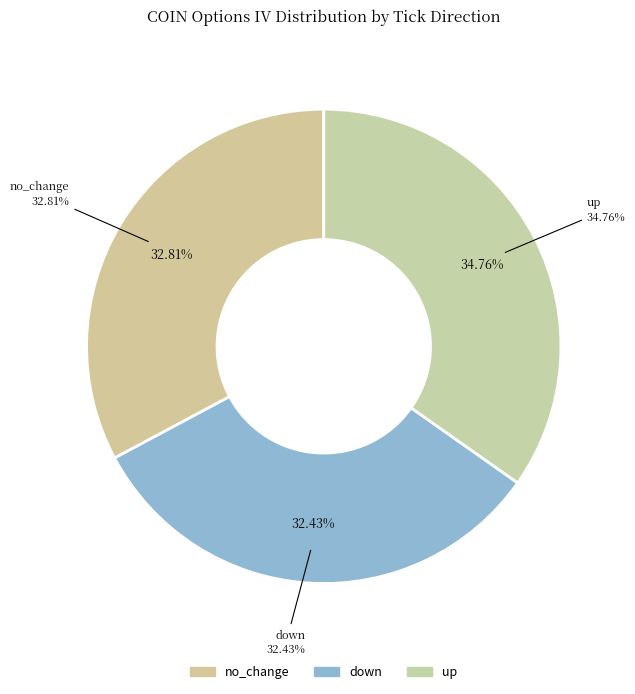

How many slices are in this pie chart?

3